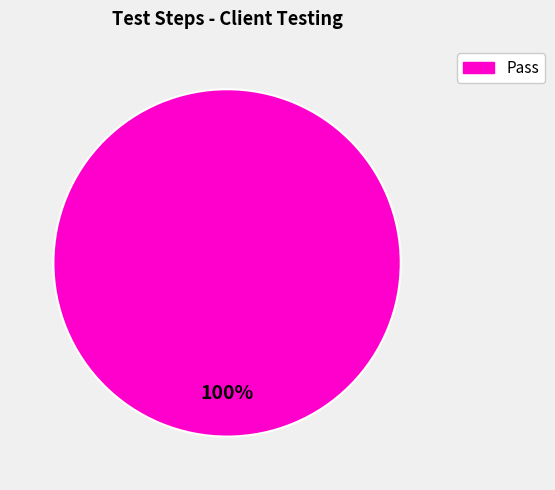

Is there a majority slice in this chart?

Yes